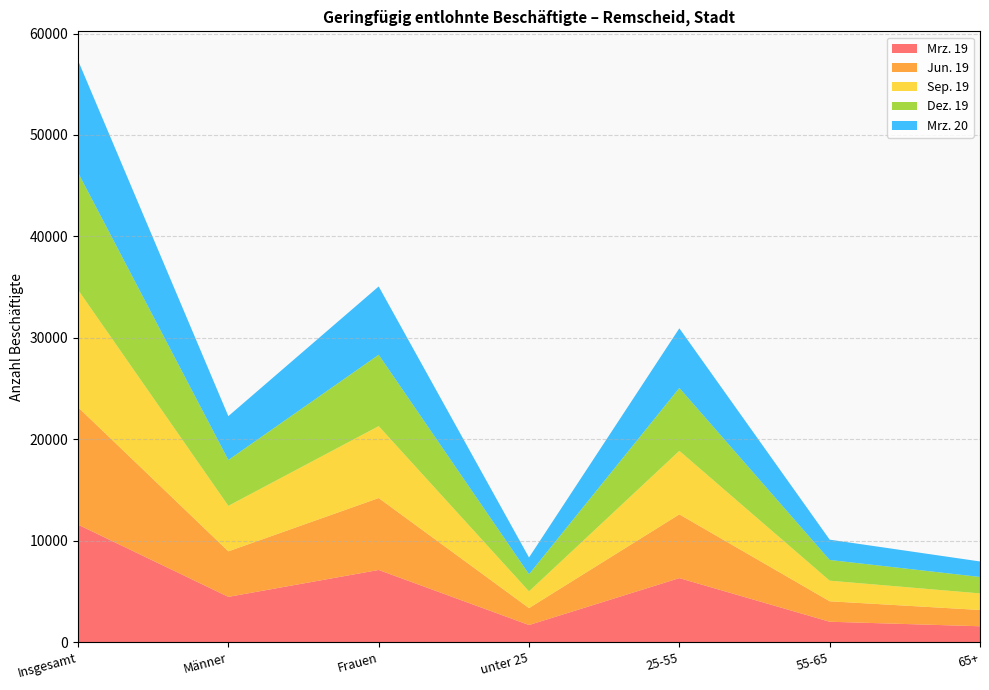

Reading left to right, list all the values displayed in this chart.

Mrz. 19: 11583	4466	7117	1688	6313	2014	1568
Jun. 19: 11579	4488	7091	1671	6285	2017	1606
Sep. 19: 11575	4486	7089	1649	6264	2029	1633
Dez. 19: 11557	4521	7036	1692	6201	2043	1621
Mrz. 20: 11056	4321	6735	1647	5878	2003	1528